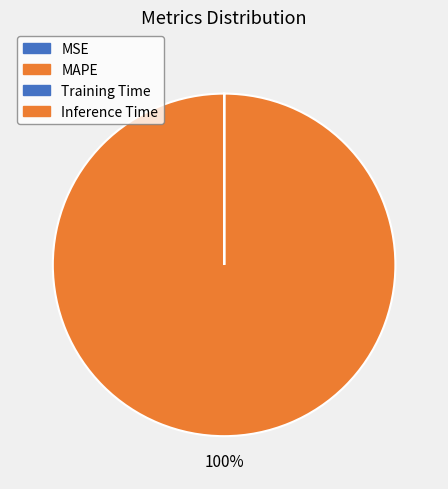

Rank the categories by value from highest to lowest.

MAPE, Training Time, Inference Time, MSE